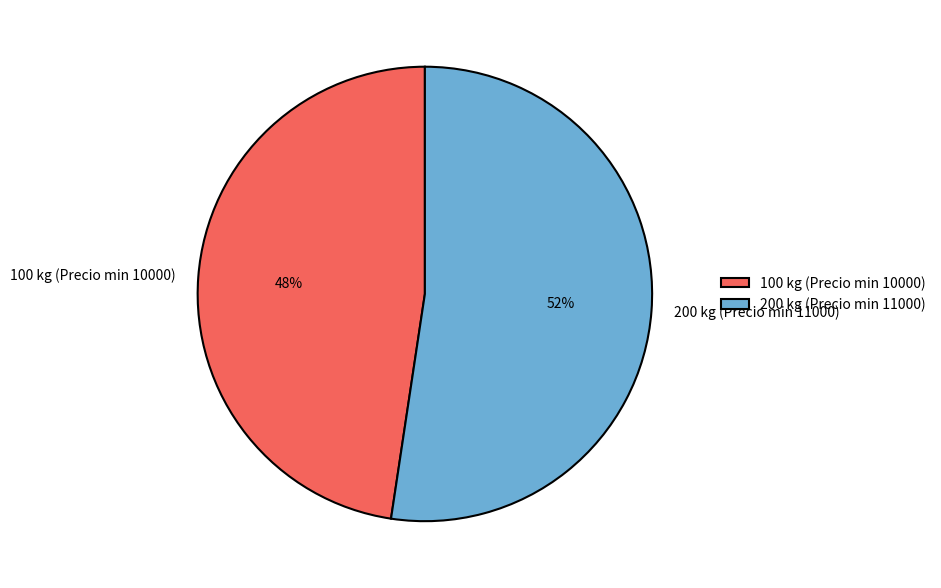

Which slice represents more than half of the pie?

200 kg (Precio min 11000)